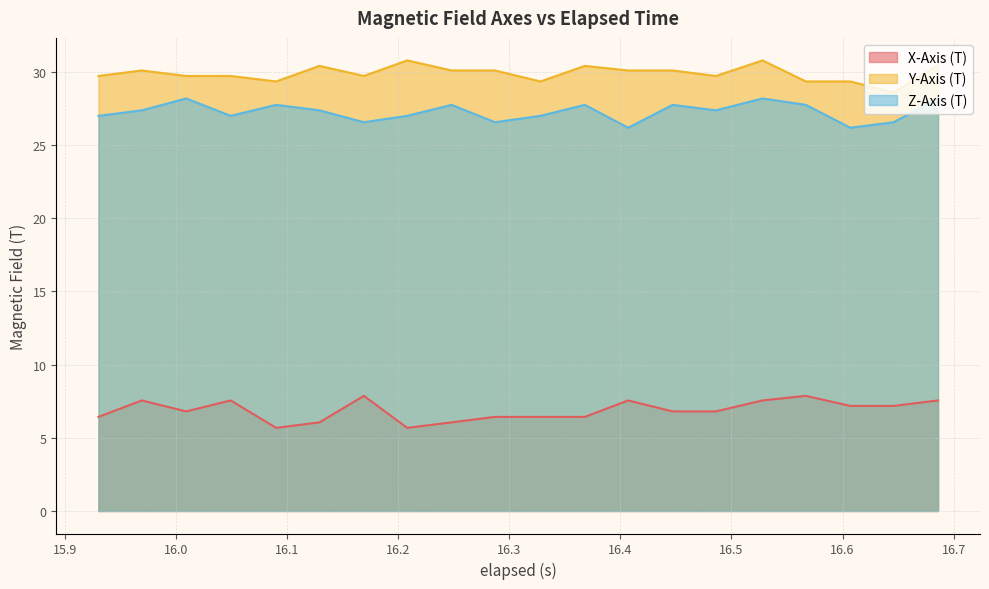

What is the difference between the maximum and minimum values in the Y-Axis (T) series?

2.2